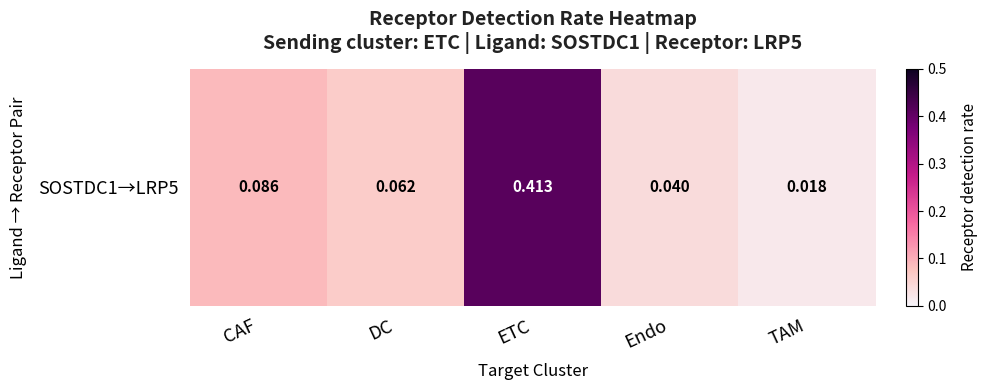

True or false: the data shows 0.0 at TAM.

True